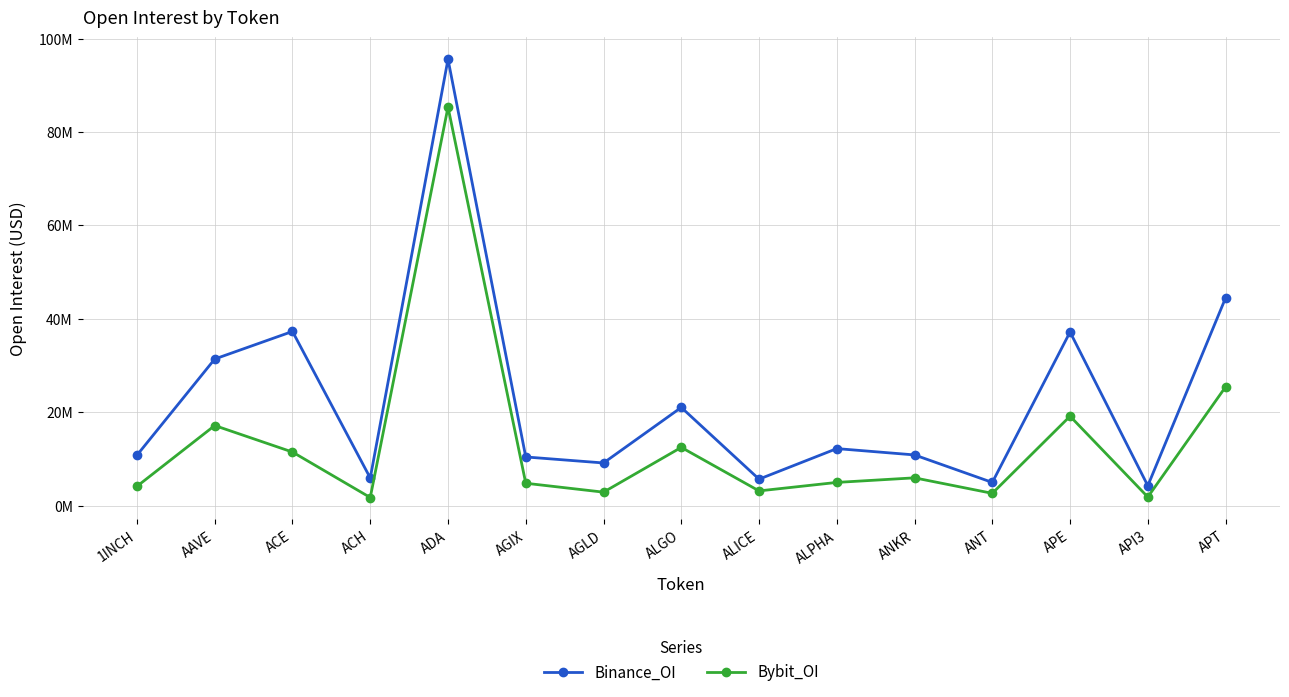

Reading left to right, transcribe all the data shown in this chart.

Binance_OI: 10803653	31391094	37296598	5916381	95574744	10422407	9137169	21027771	5669419	12213090	10857425	4969143	37173398	4264322	44466279
Bybit_OI: 4139666	17151325	11472190	1738042	85334263	4793725	2886887	12474337	3153627	4972276	5953140	2633548	19148877	1844144	25424460